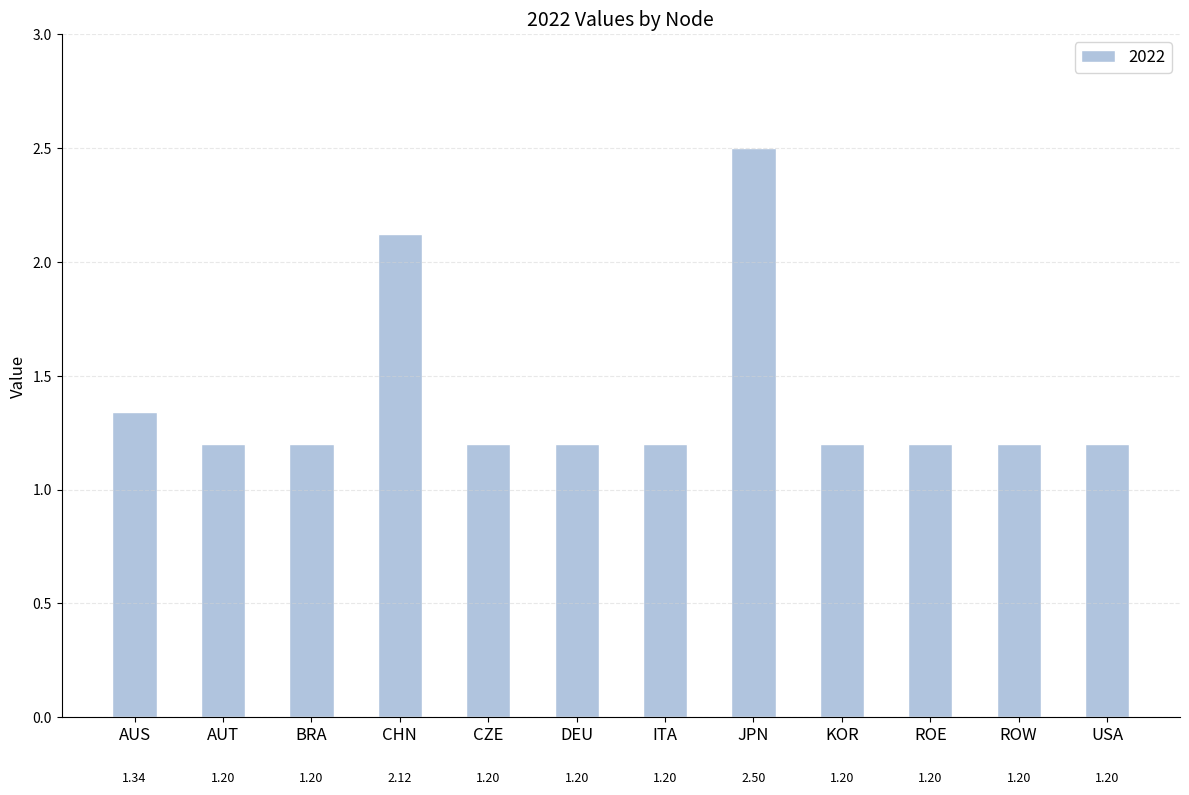

What is the difference between the second highest and second lowest values?

0.9